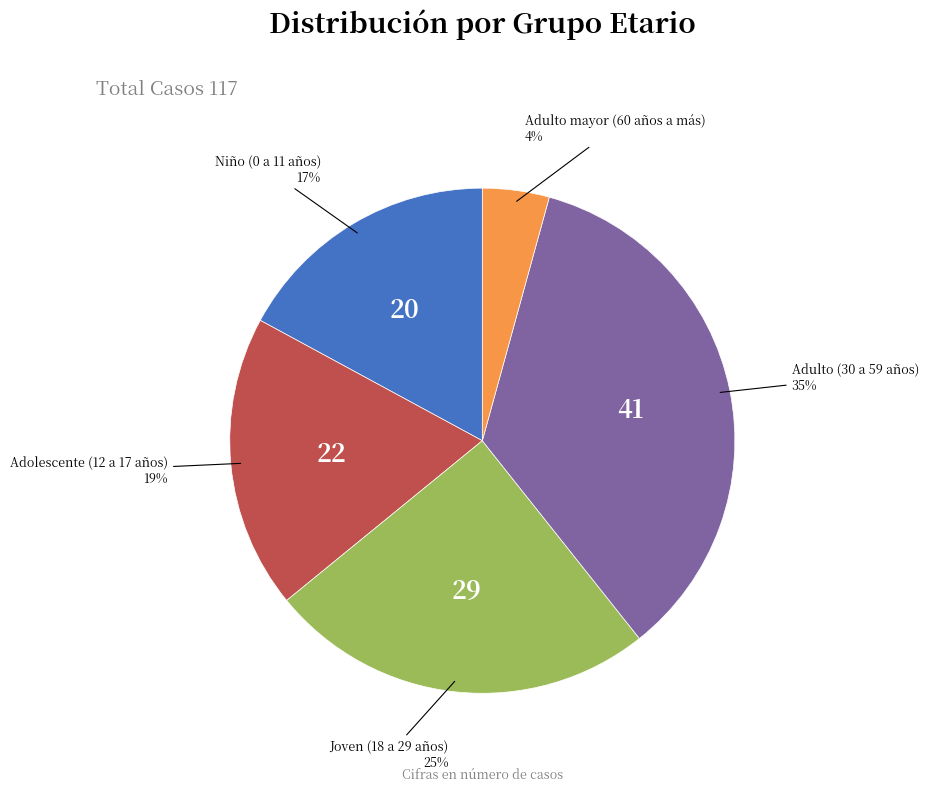

To the nearest percent, what is the average slice percentage?

20%